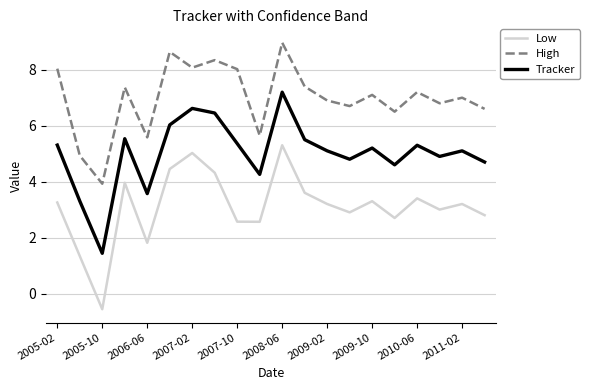

True or false: Tracker and Low cross at least once.

False